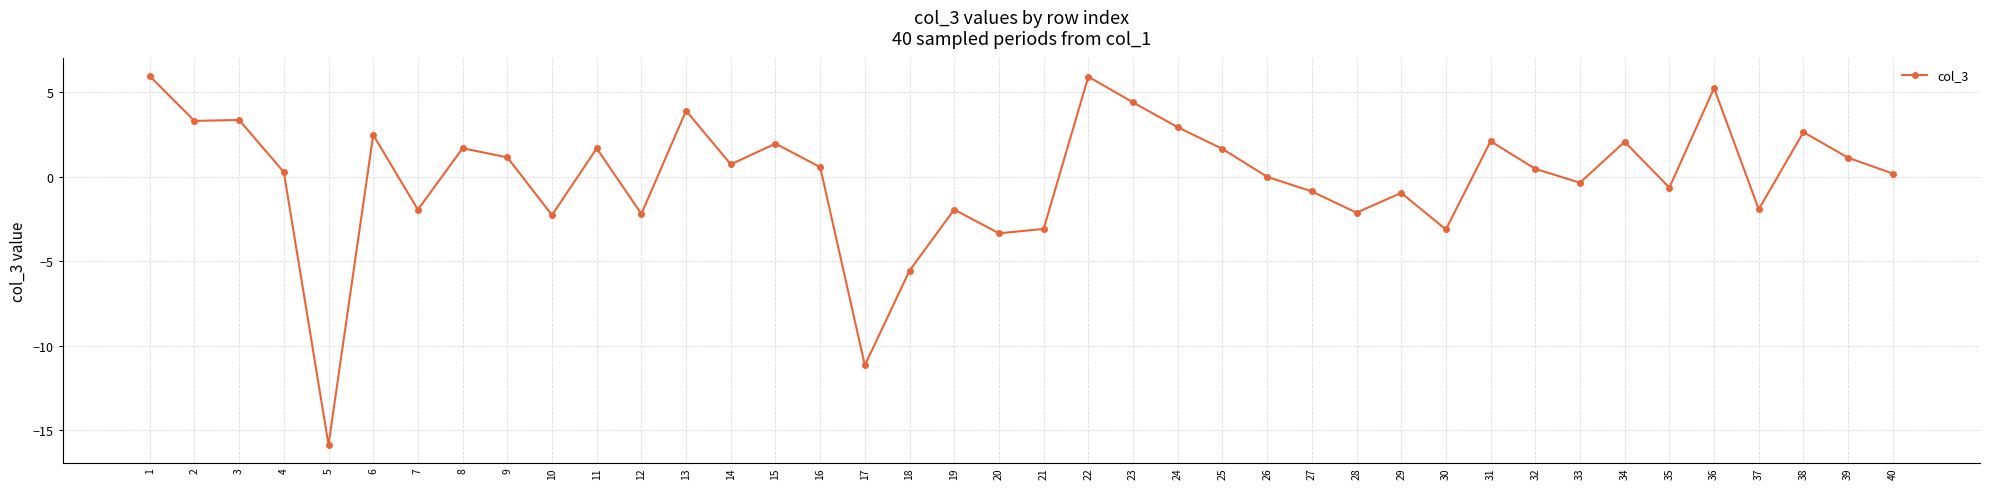

Which has a higher value, 39 or 40?

39